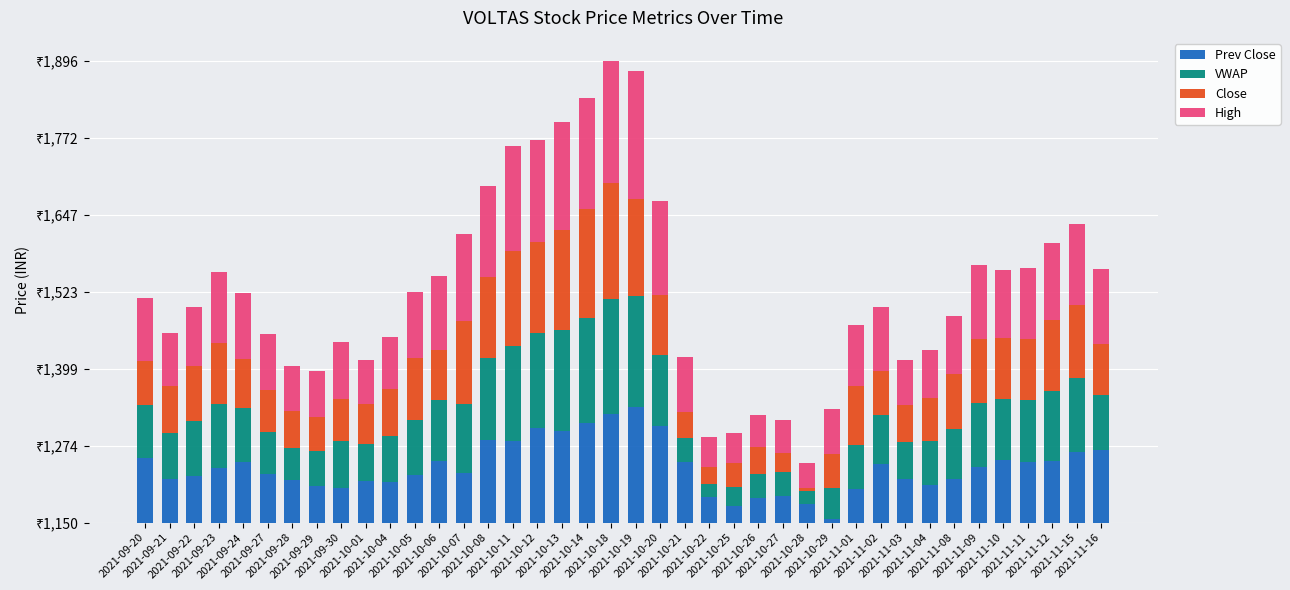

What is the label of the 27th bar from the right?

2021-10-07